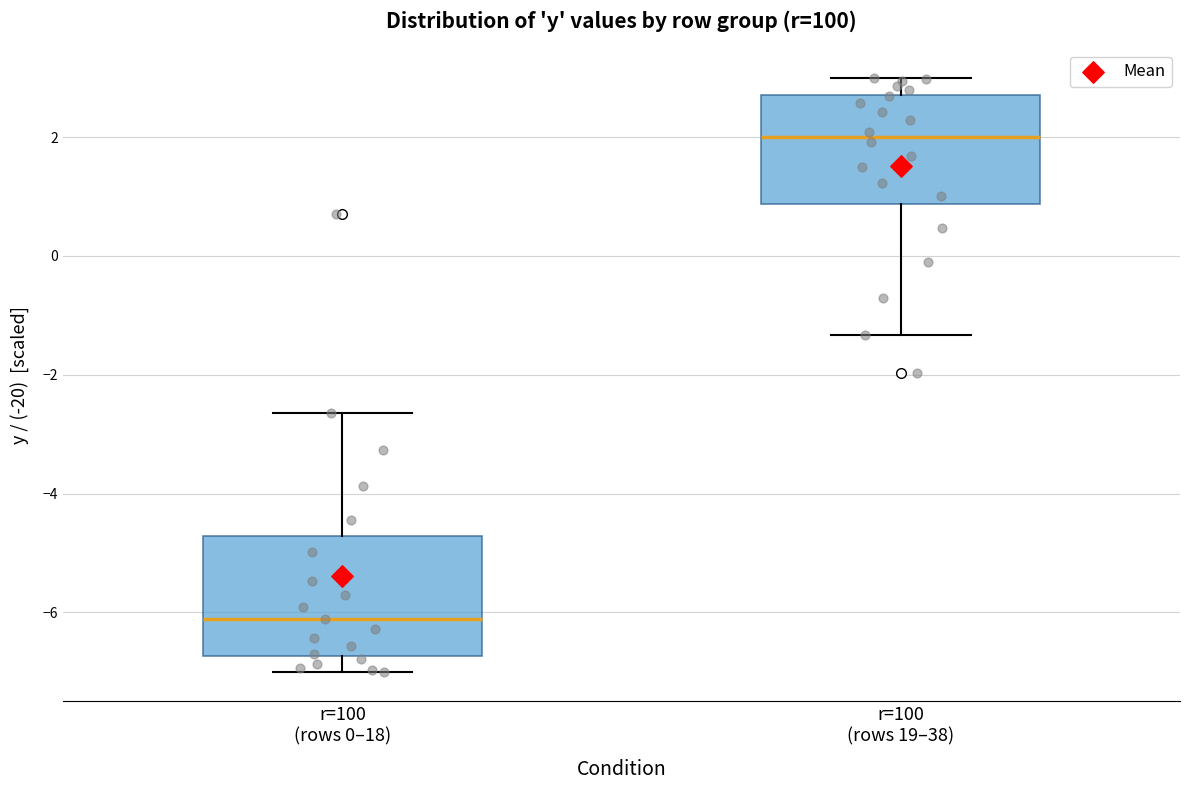

Reading left to right, read every box against the y-axis: the position of its median line, the range the box covers, and the ends of its whiskers. The values are not printed on the chart, so give them approximately, as read against the axis.

r=100 (rows 0–18): median -6.2, box -6.8 to -4.8, whiskers -7.0 to -2.6
r=100 (rows 19–38): median 2.0, box 0.8 to 2.8, whiskers -1.4 to 3.0